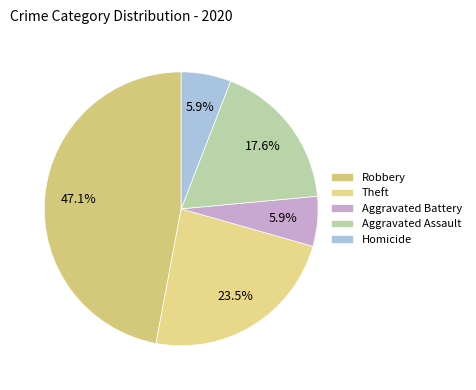

What percentage is NOT represented by Theft?

76.5%